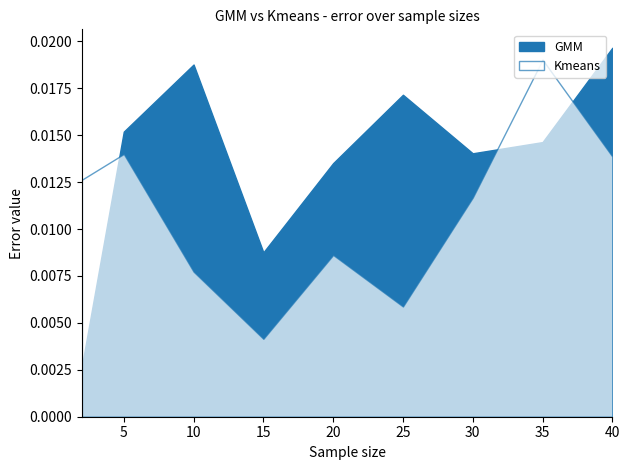

Where is the first local maximum for Kmeans?

5